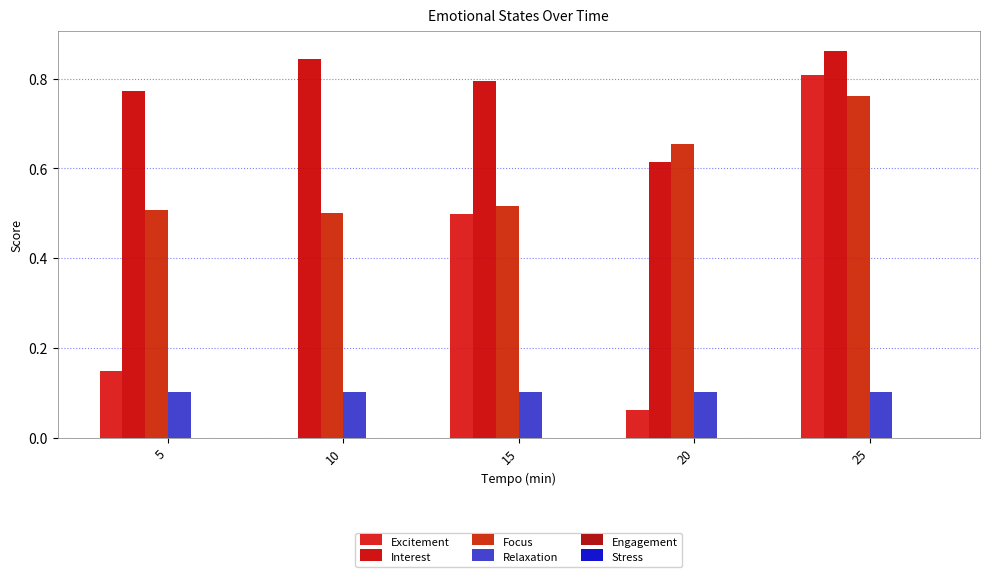

Reading left to right, extract all data points from this chart.

Excitement: 0.1	0.0	0.5	0.1	0.8
Interest: 0.8	0.8	0.8	0.6	0.9
Focus: 0.5	0.5	0.5	0.7	0.8
Relaxation: 0.1	0.1	0.1	0.1	0.1
Engagement: 0.0	0.0	0.0	0.0	0.0
Stress: 0.0	0.0	0.0	0.0	0.0